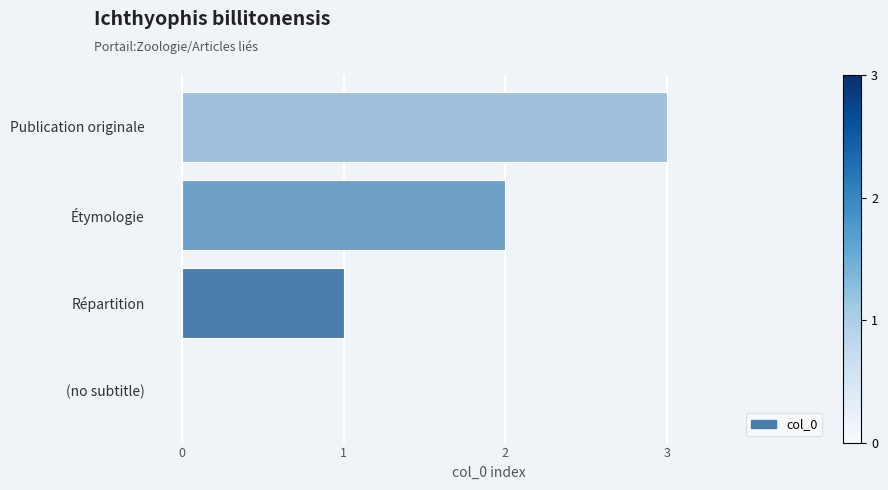

What is the sum of all values?

6